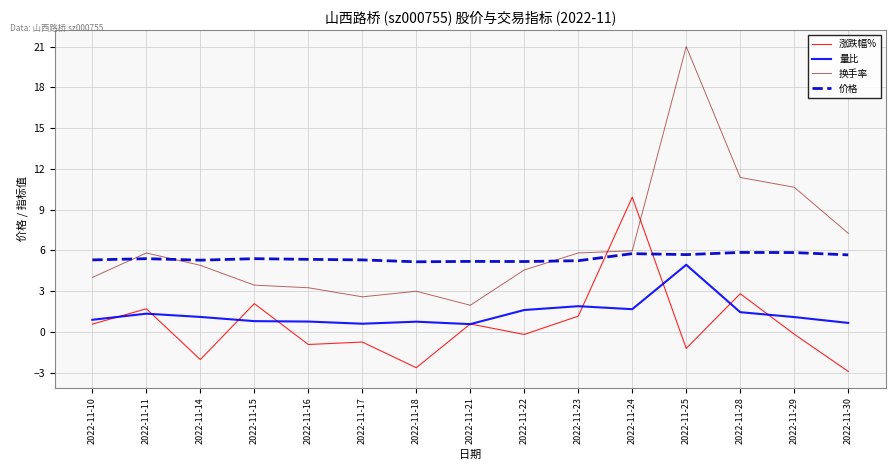

True or false: 涨跌幅% has a value of -0.2 at 2022-11-22.

True